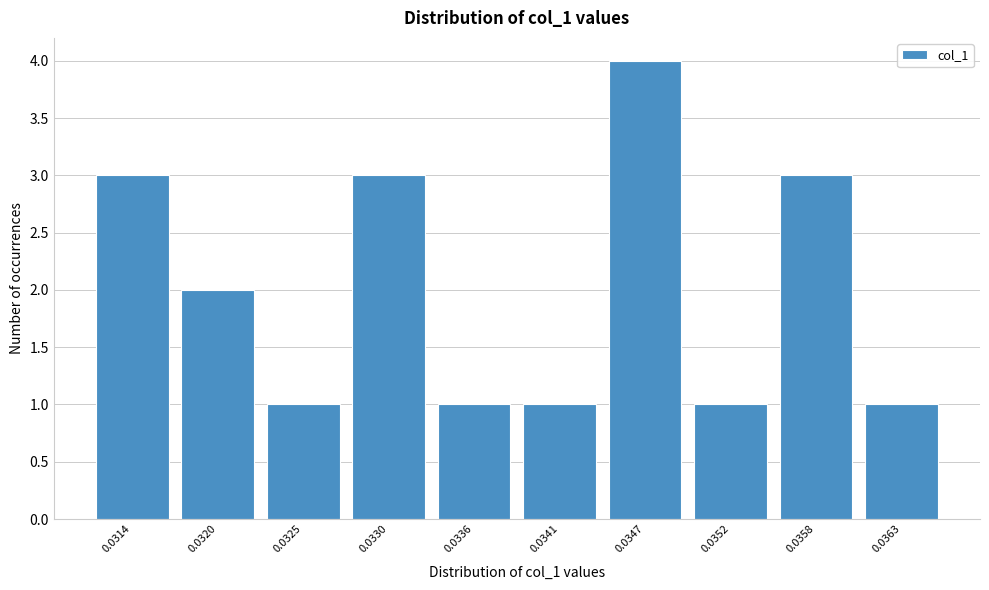

Reading left to right, transcribe all the data shown in this chart.

3	2	1	3	1	1	4	1	3	1